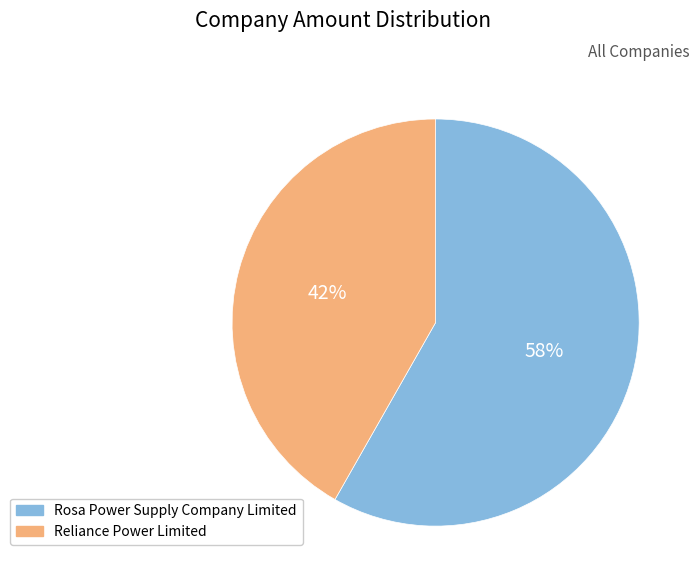

What is the majority slice?

Rosa Power Supply Company Limited